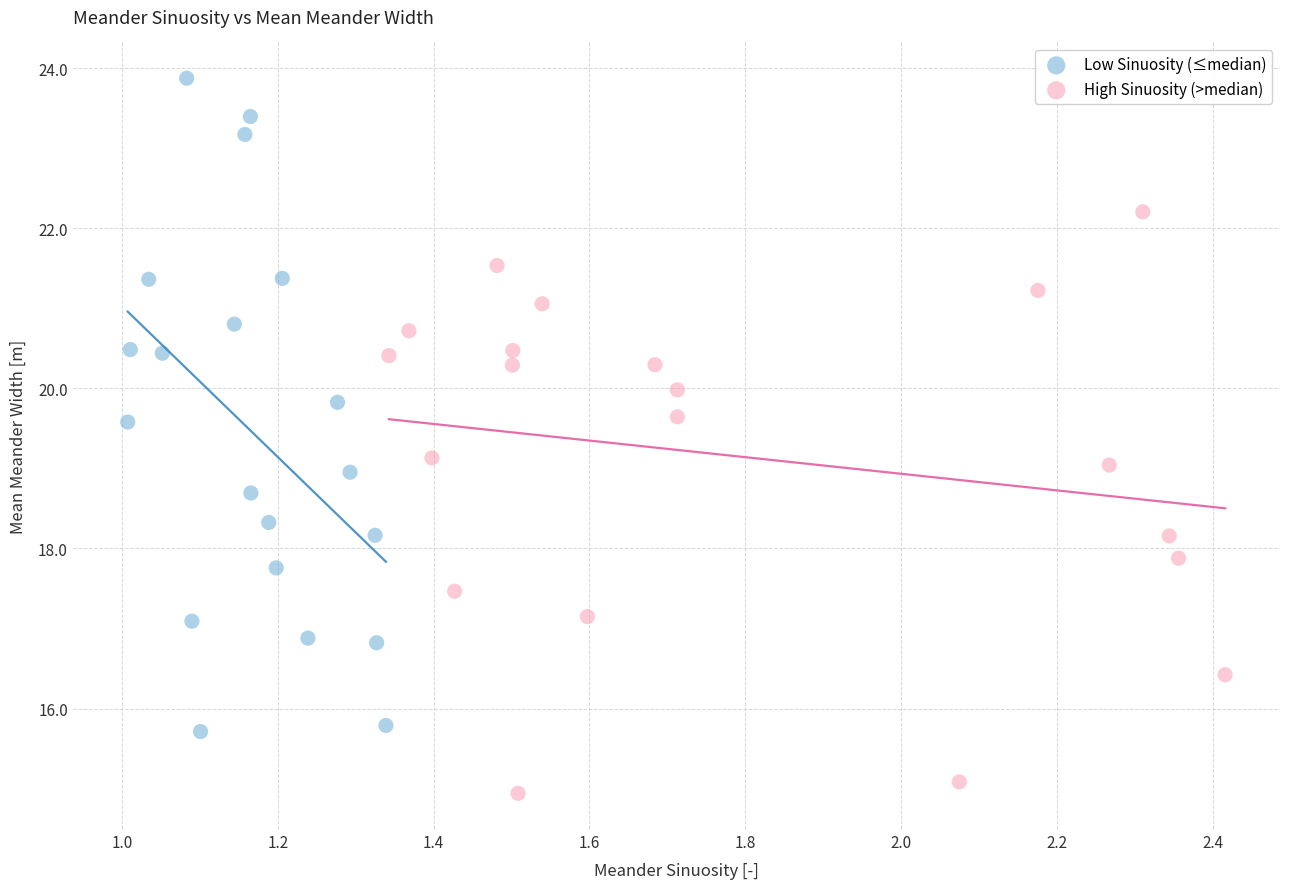

Which series contains the lowest Y value?

High Sinuosity (>median)